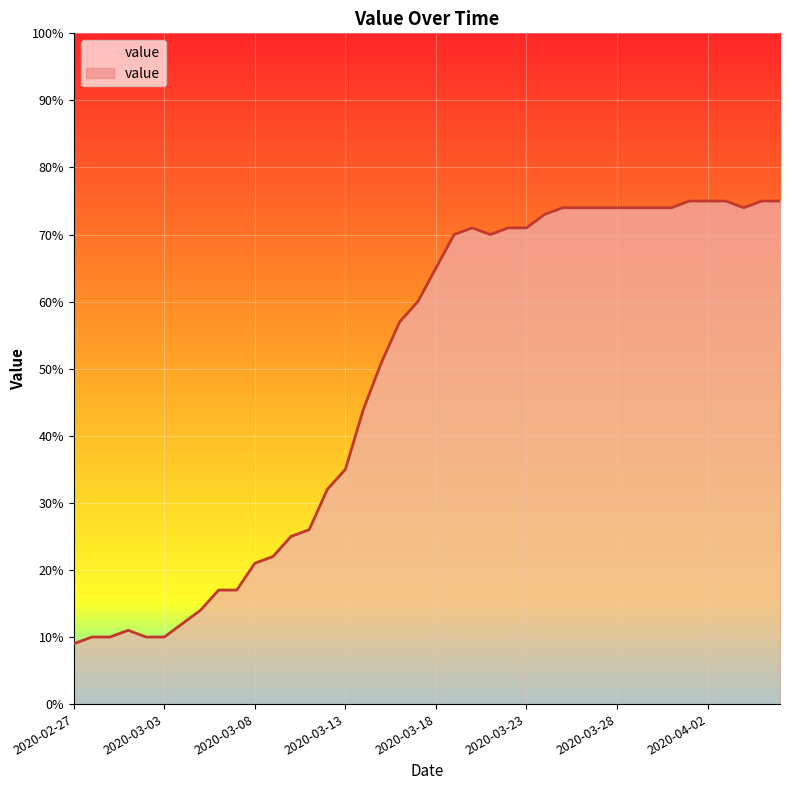

What is the smallest value displayed?

9